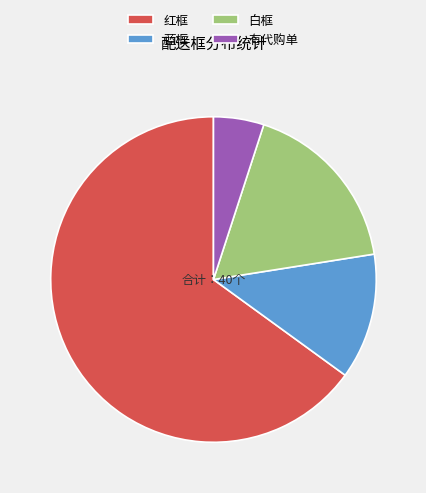

What is the ratio of the value at 蓝框 to the value at 红框?

0.2